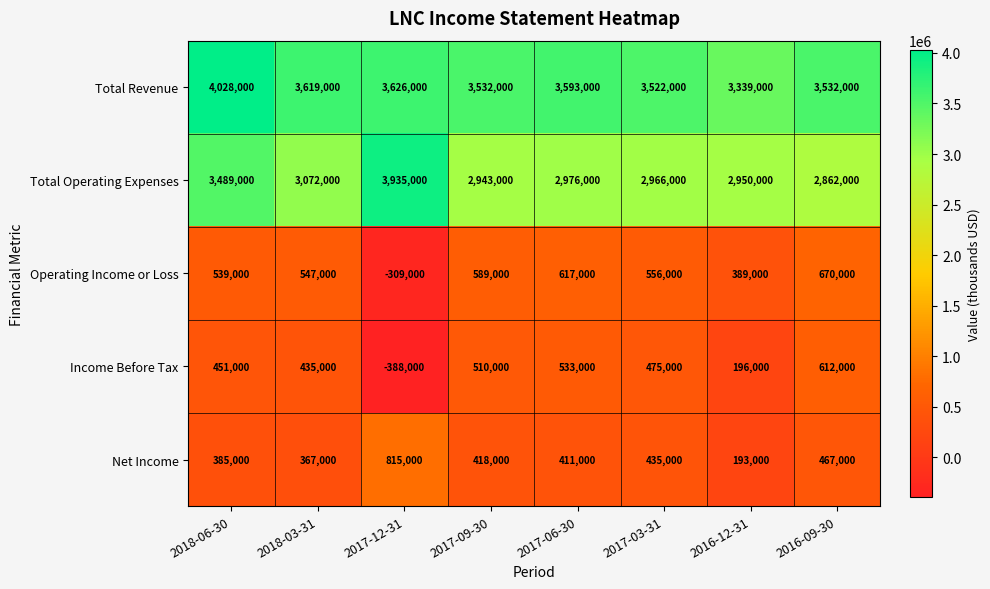

What is the spread (max minus min) of values at 2017-09-30?

3114000